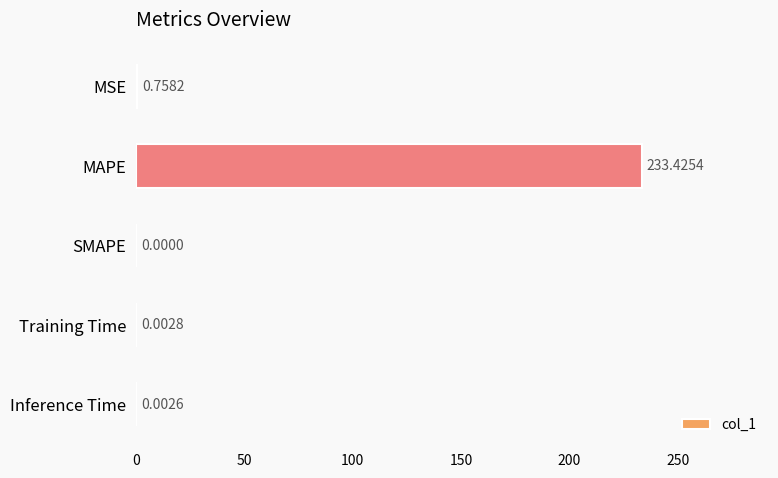

At which category does the chart reach its peak across all series?

MAPE